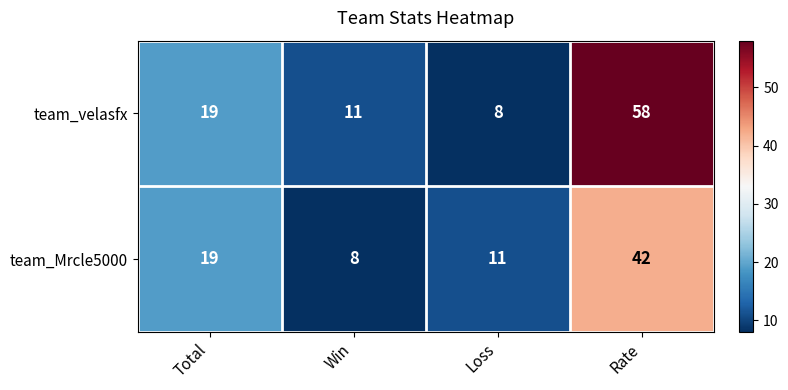

Reading left to right, transcribe all the data shown in this chart.

team_velasfx: 19	11	8	58
team_Mrcle5000: 19	8	11	42